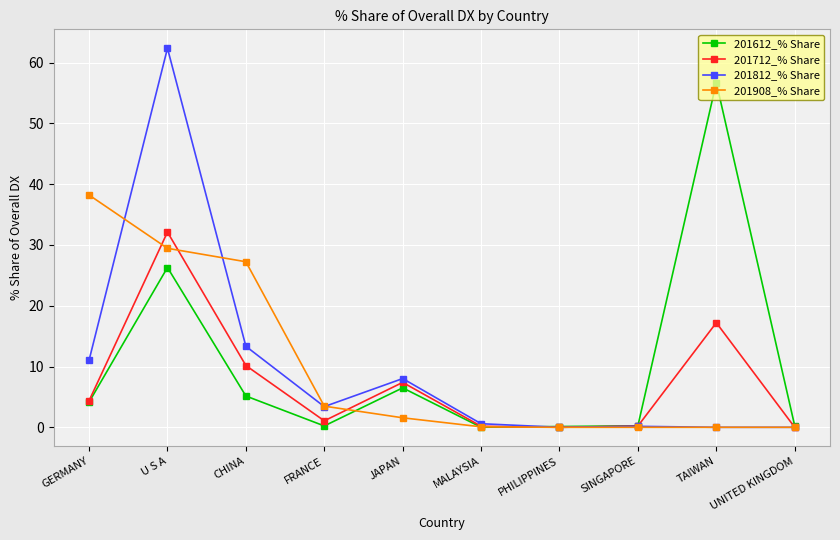

The 201612_% Share series shows 56.7 at TAIWAN. True or false?

True